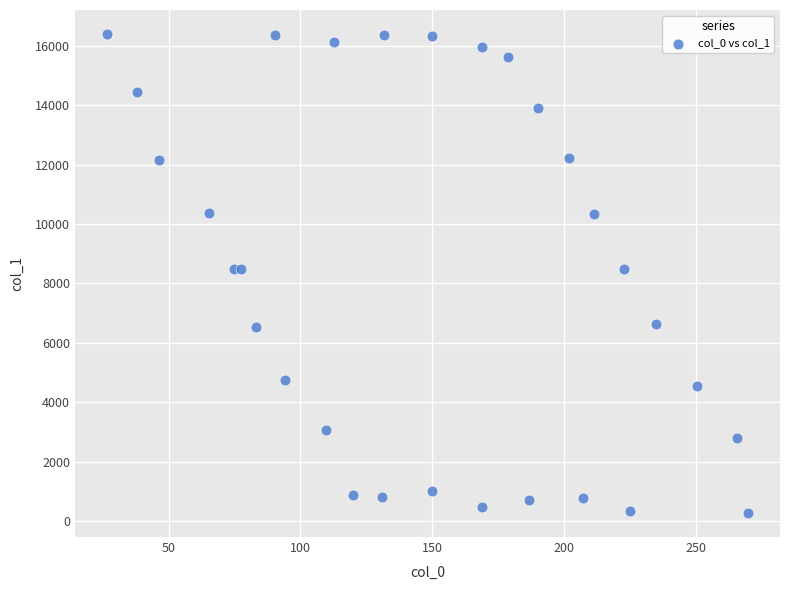

What is the range of X values (max minus min)?

243.3